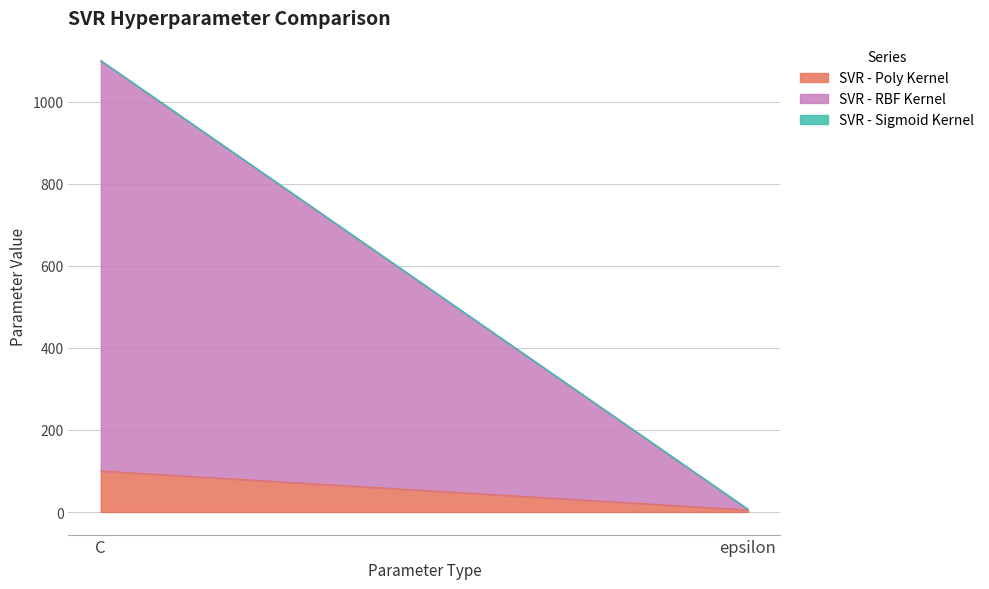

List the series in order of their peak value, lowest first.

SVR - Sigmoid Kernel, SVR - Poly Kernel, SVR - RBF Kernel